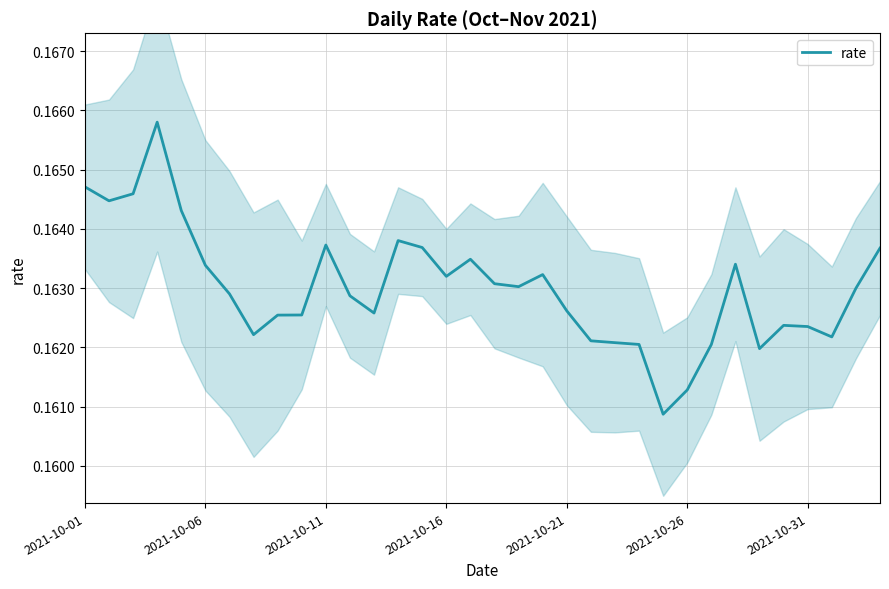

Which category has the lowest value across all series?

24